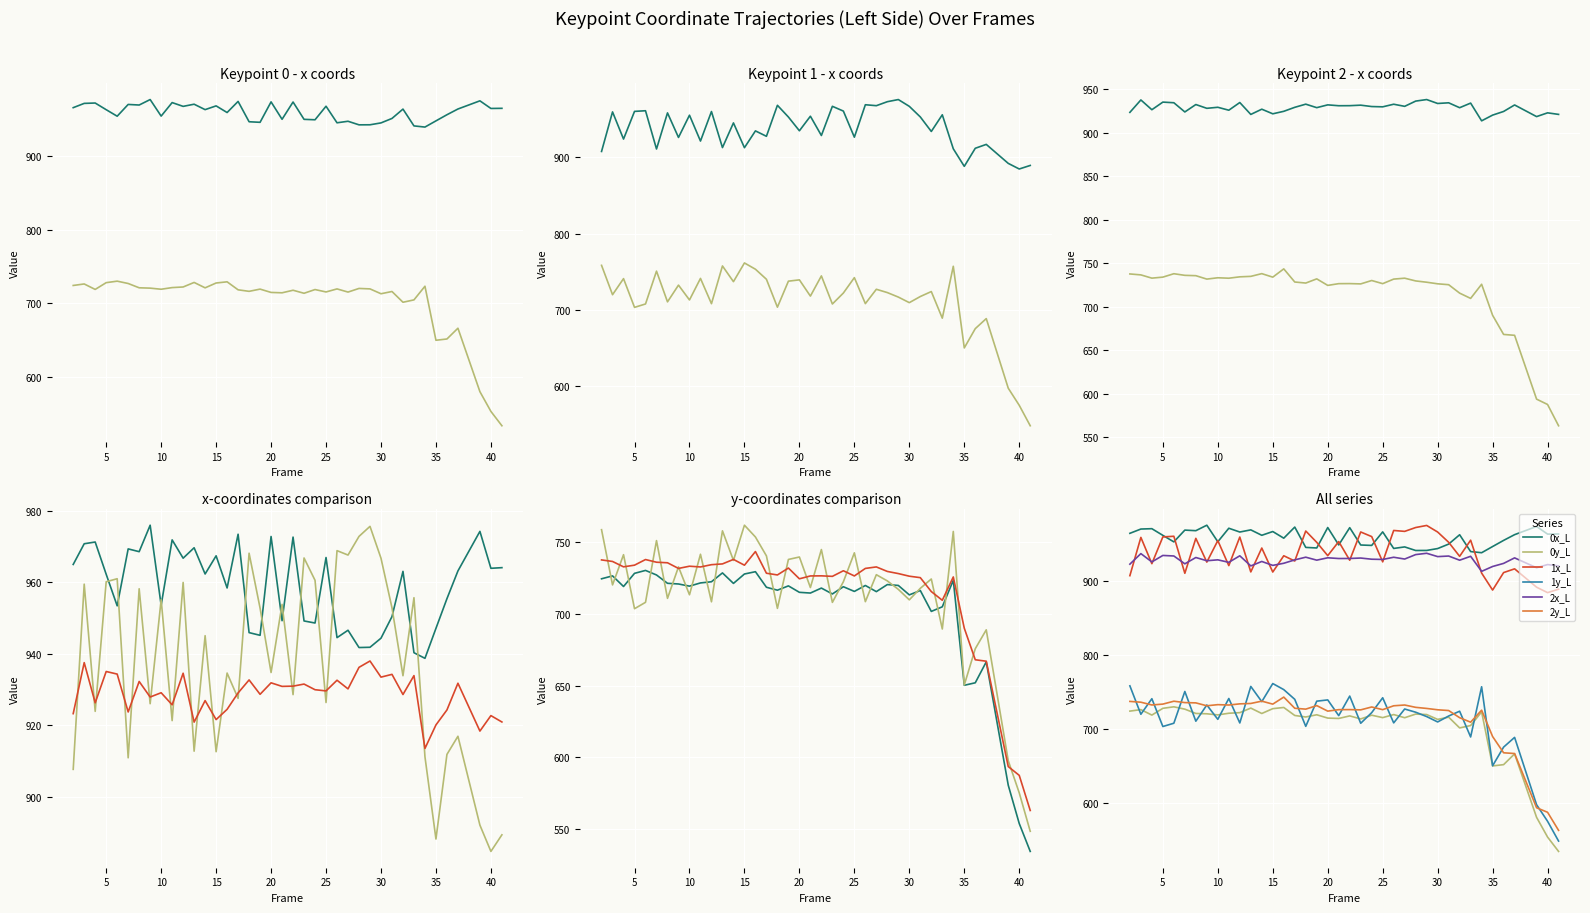

Reading left to right, transcribe all the data shown in this chart.

0x_L: 965.0	970.7	971.2	962.2	953.4	969.3	968.5	975.9	953.6	971.8	966.7	969.6	962.3	967.4	958.4	973.4	945.9	945.1	972.8	949.2	972.6	949.2	948.6	966.9	944.5	946.6	941.7	941.8	944.3	950.4	963.0	940.3	938.7	947.1	955.4	963.1	968.7	974.2	963.9	964.1
0y_L: 724.4	726.4	719.0	728.2	730.2	727.0	721.2	720.7	719.3	721.5	722.3	728.5	721.2	727.7	729.3	718.5	716.4	719.4	714.9	714.4	717.9	713.8	718.8	715.6	719.7	715.4	720.3	719.7	713.2	716.2	701.7	704.9	723.3	650.2	651.9	666.5	623.6	580.6	553.9	534.5
1x_L: 907.7	959.4	923.9	960.1	961.0	910.9	958.2	926.0	955.1	921.3	959.9	912.7	945.0	912.6	934.6	927.5	968.1	952.8	934.7	953.8	928.5	966.8	960.5	926.3	968.8	967.6	972.8	975.6	966.7	952.8	933.8	955.7	911.2	888.2	911.8	916.9	904.5	892.0	884.7	889.3
1y_L: 758.6	720.1	741.2	703.5	708.0	751.0	710.7	732.7	713.2	741.5	708.3	757.8	737.2	761.7	753.5	740.3	703.8	737.8	739.5	718.3	744.7	707.9	722.3	742.4	708.4	727.2	722.9	717.0	709.7	717.7	724.2	689.4	757.3	650.4	675.7	688.8	643.3	597.7	575.3	548.5
2x_L: 923.2	937.5	926.3	935.0	934.3	923.7	932.2	927.9	929.1	925.7	934.5	920.9	926.9	921.6	924.4	929.0	932.7	928.6	931.8	930.9	930.9	931.5	929.9	929.6	932.6	930.2	936.2	938.0	933.4	934.2	928.6	933.9	913.5	920.1	924.3	931.7	925.0	918.4	922.7	920.9
2y_L: 737.5	736.4	732.7	733.9	737.8	735.9	735.5	731.6	733.1	732.6	734.2	734.7	737.9	733.8	743.3	728.2	727.0	731.9	724.4	726.3	726.4	726.1	730.0	726.4	731.6	732.6	729.5	728.0	726.2	725.2	715.5	709.4	725.6	690.0	668.0	667.0	630.3	593.6	587.5	563.0